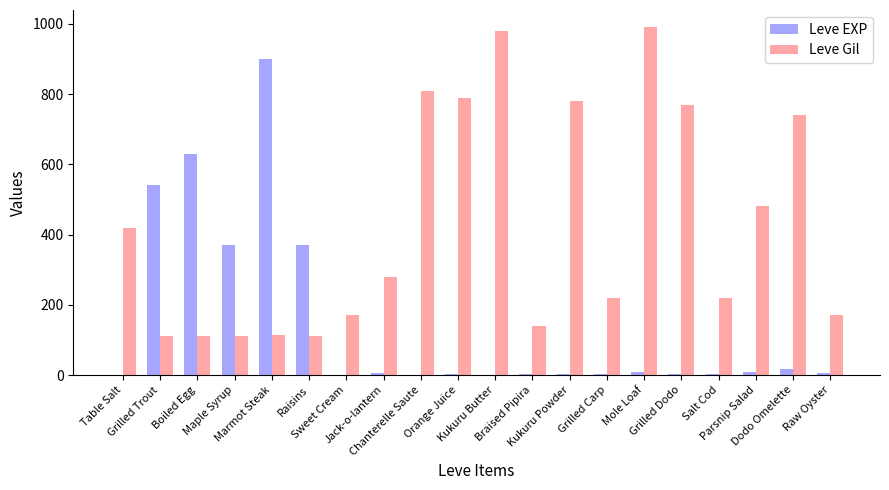

What is the greatest value displayed?

990